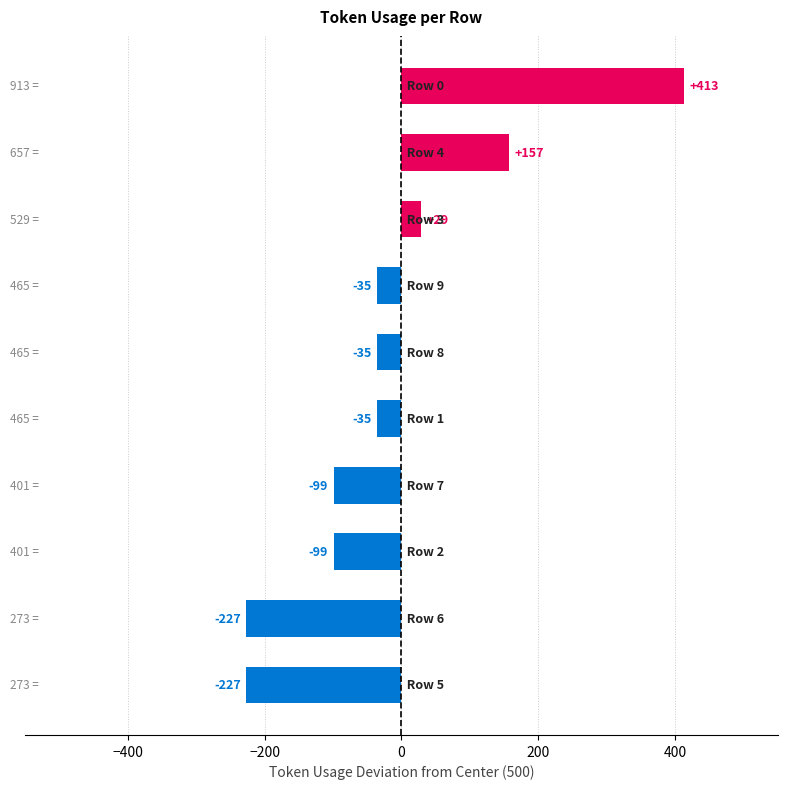

How many bars are there in total?

10